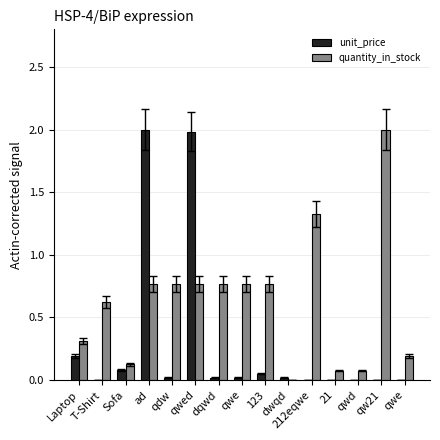

At which category is the sum across all series the highest?

ad